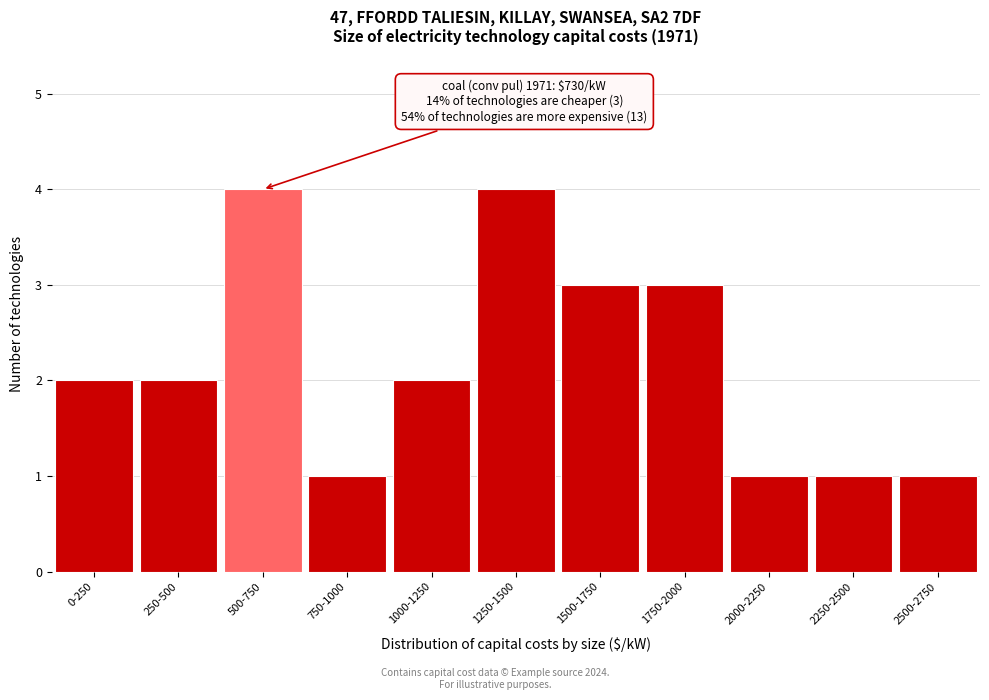

Reading left to right, list all the values displayed in this chart.

0-250=2	250-500=2	500-750=4	750-1000=1	1000-1250=2	1250-1500=4	1500-1750=3	1750-2000=3	2000-2250=1	2250-2500=1	2500-2750=1